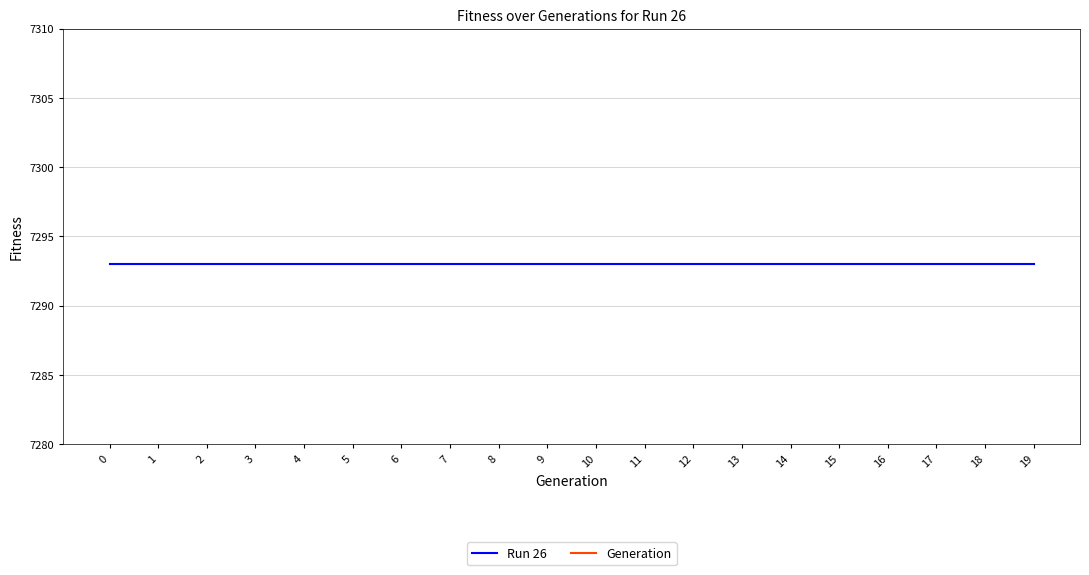

Reading left to right, extract all data points from this chart.

Run 26: 7293	7293	7293	7293	7293	7293	7293	7293	7293	7293	7293	7293	7293	7293	7293	7293	7293	7293	7293	7293
Generation: 0	1	2	3	4	5	6	7	8	9	10	11	12	13	14	15	16	17	18	19